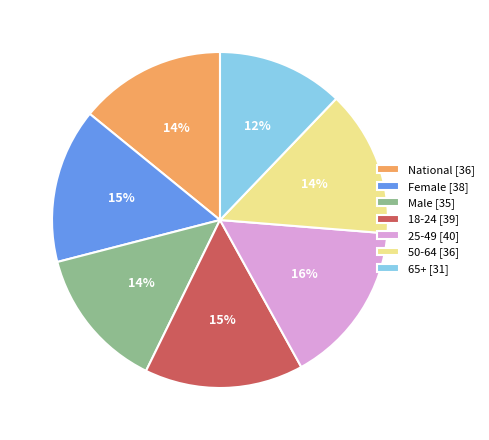

How many segments does this pie chart have?

7